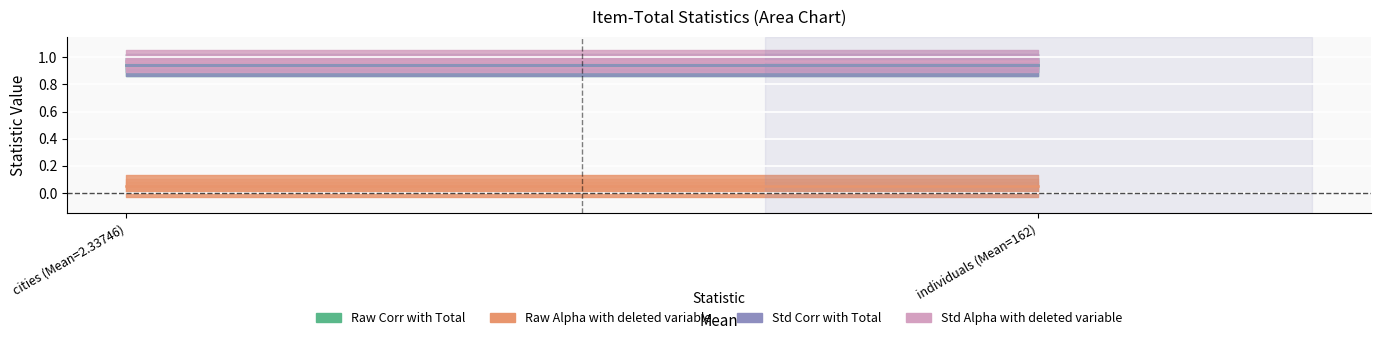

What is the average value of the Raw Corr with Total series?

0.9